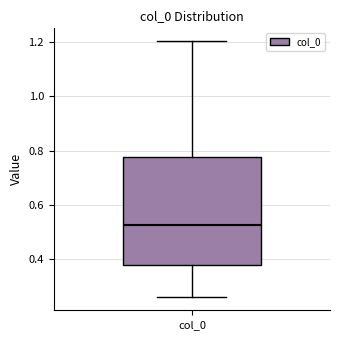

Read this box plot against the y-axis: the position of the median line, the range covered by the box, and the ends of both whiskers. The values are not printed on the chart, so give them approximately, as read against the axis.

median 0.52, box 0.38 to 0.78, whiskers 0.26 to 1.20